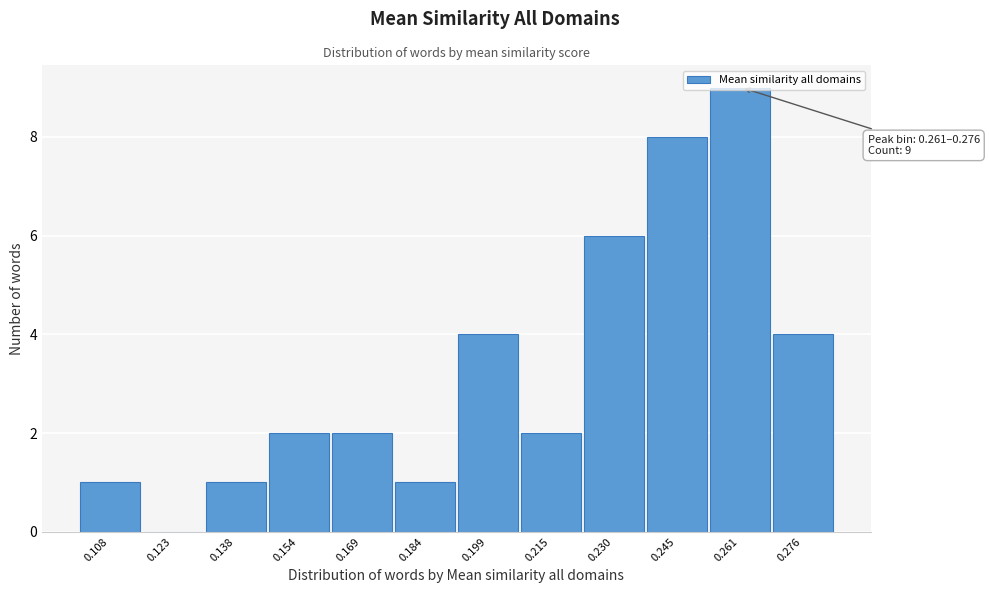

What is the sum of all values?

40